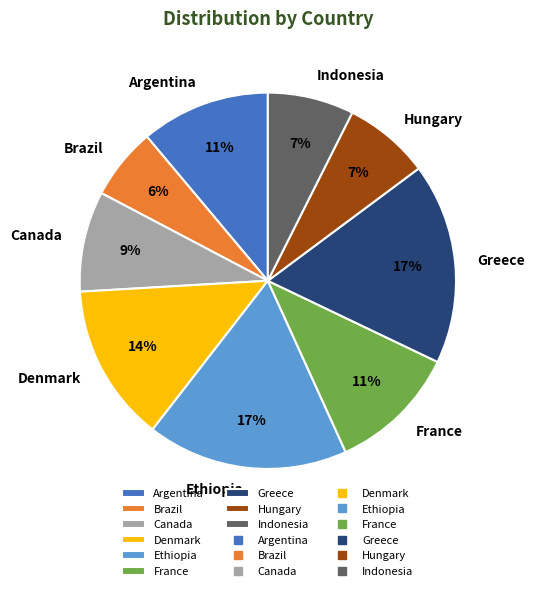

Is it true that France is 11% of the pie?

True